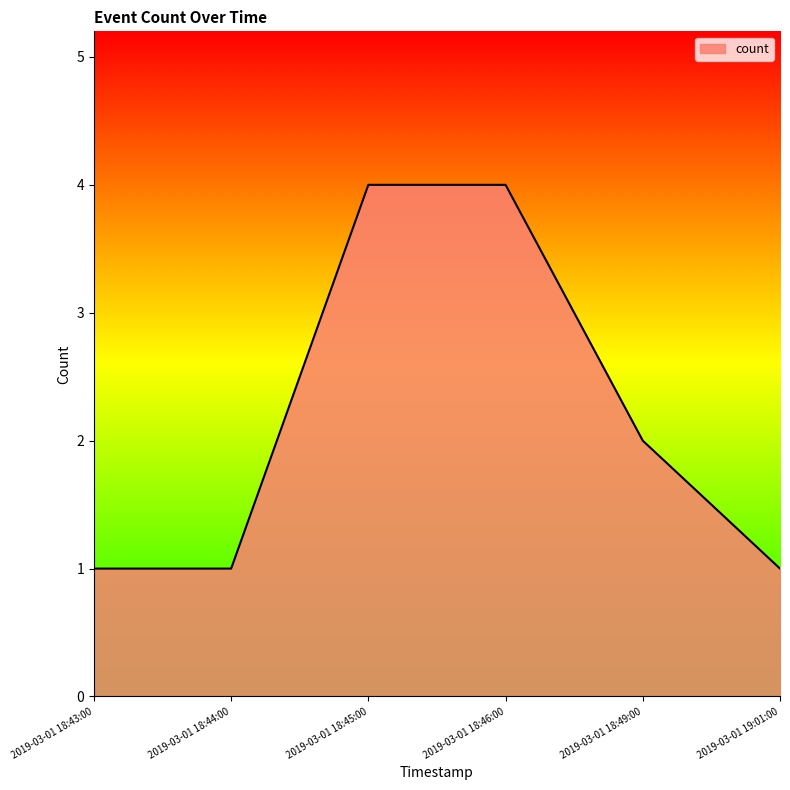

Count the number of data series in this chart.

1